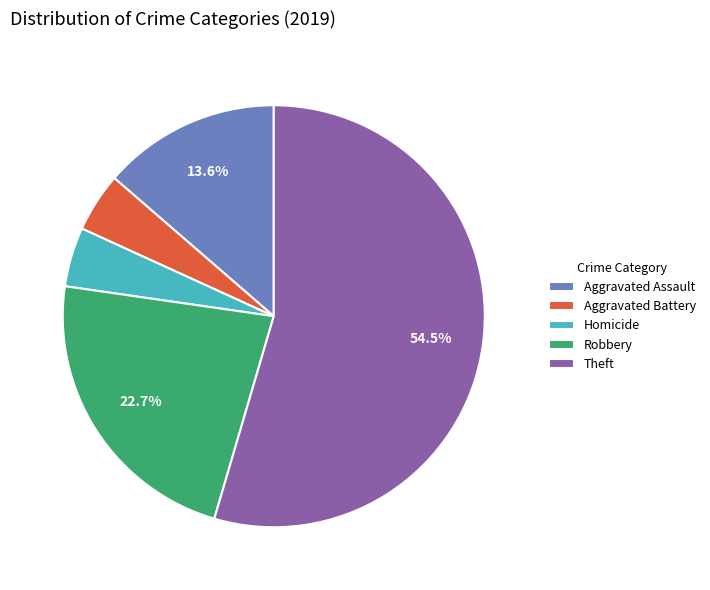

Which category accounts for the majority?

Theft